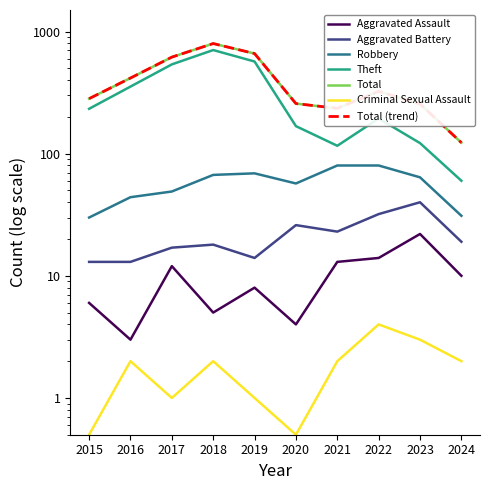

What is the value of the Theft point at the 6th from the left?

168.0